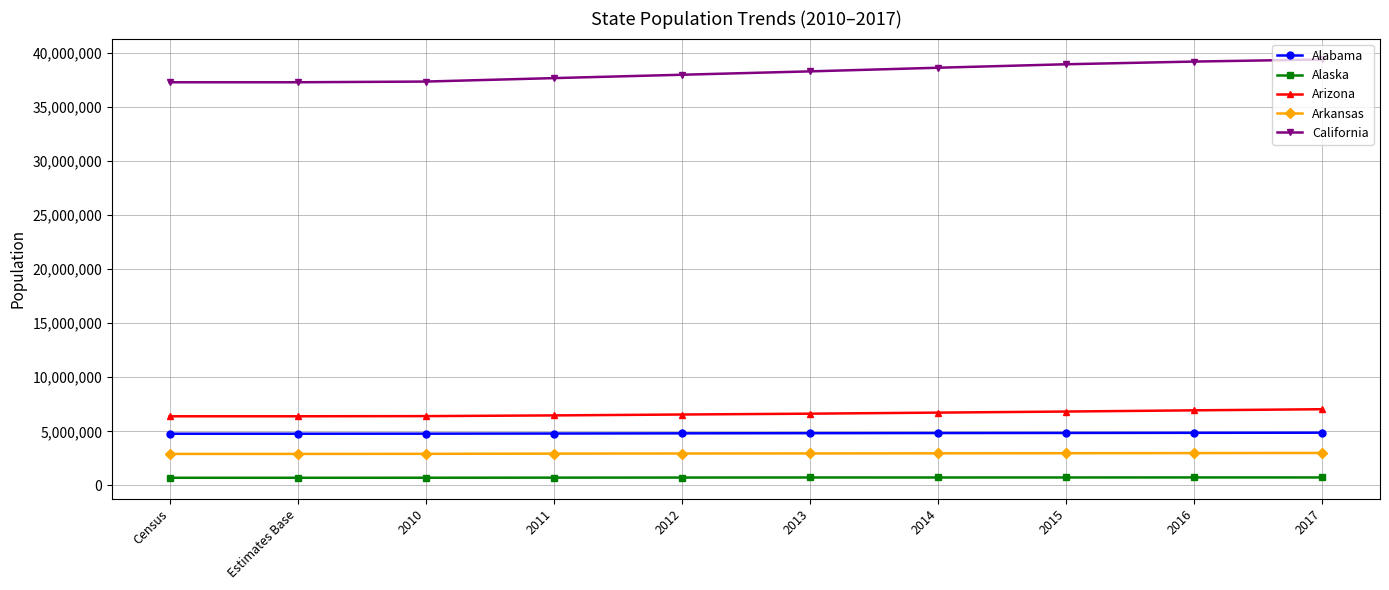

How many distinct data groups are displayed?

5